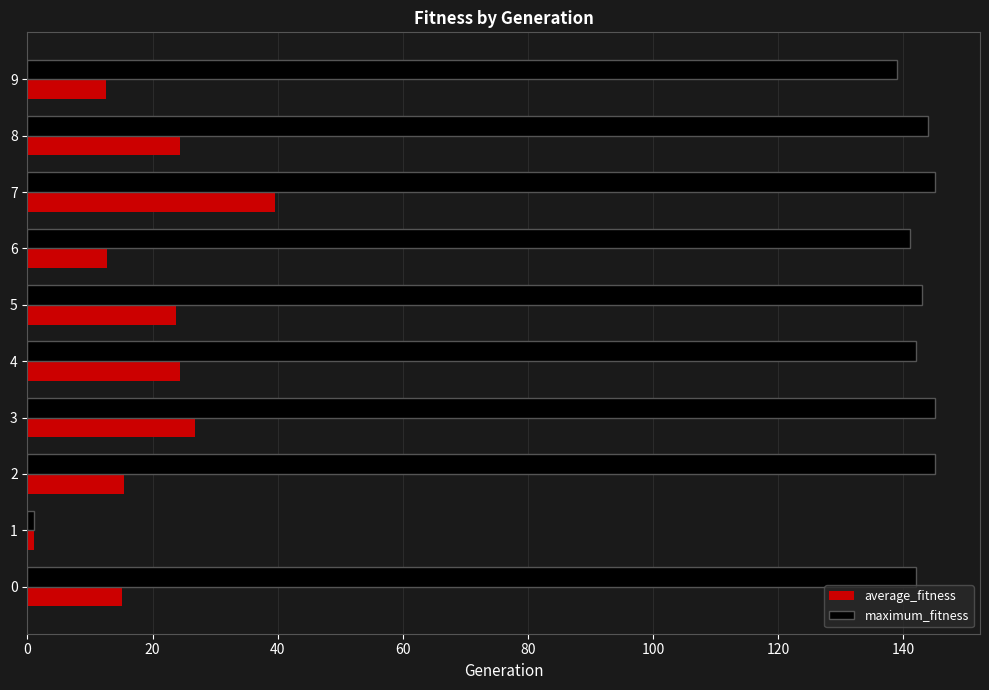

Which series has the largest total across all categories?

maximum_fitness